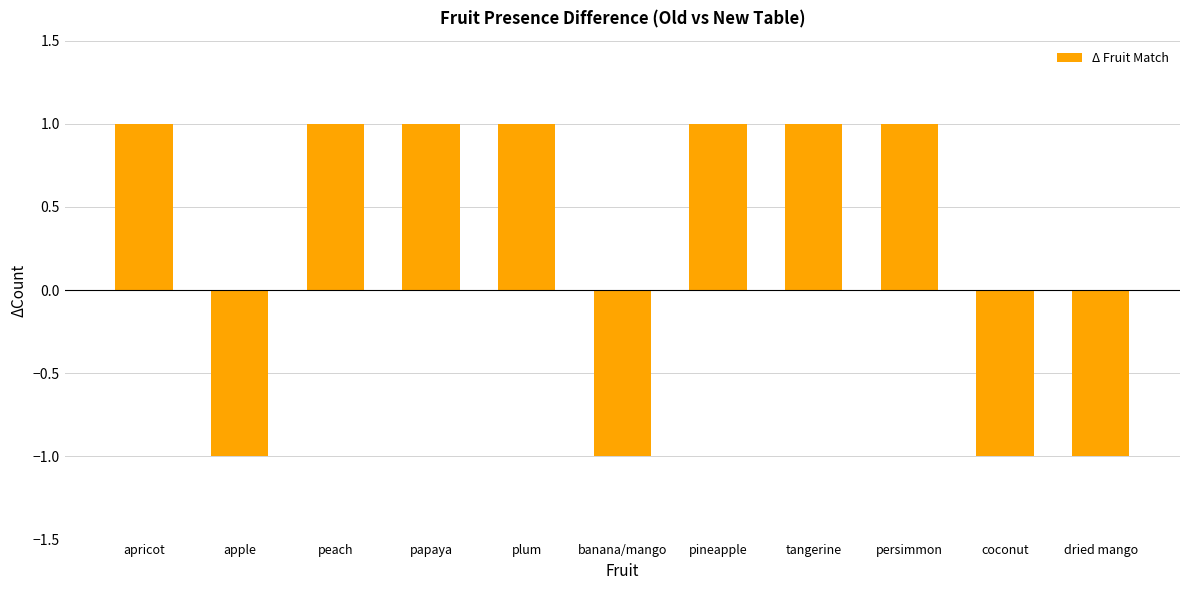

Reading left to right, transcribe all the data shown in this chart.

1	-1	1	1	1	-1	1	1	1	-1	-1